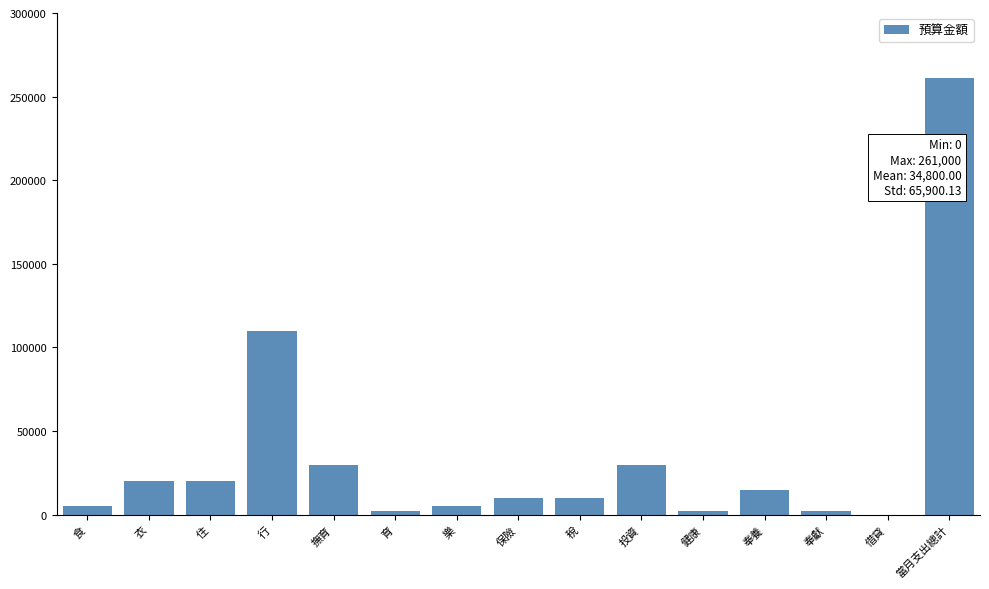

Reading left to right, transcribe all the data shown in this chart.

食=5000	衣=20000	住=20000	行=110000	撫育=30000	育=2000	樂=5000	保險=10000	稅=10000	投資=30000	健康=2000	奉養=15000	奉獻=2000	借貸=0	當月支出總計=261000